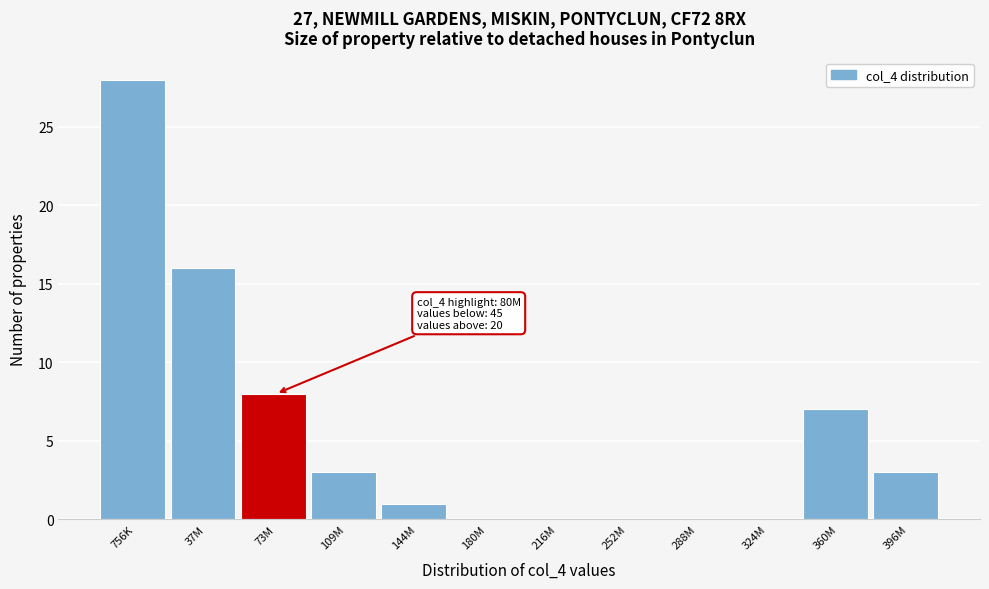

Reading right to left, list all the values displayed in this chart.

396M=3	360M=7	324M=0	288M=0	252M=0	216M=0	180M=0	144M=1	109M=3	73M=8	37M=16	756K=28